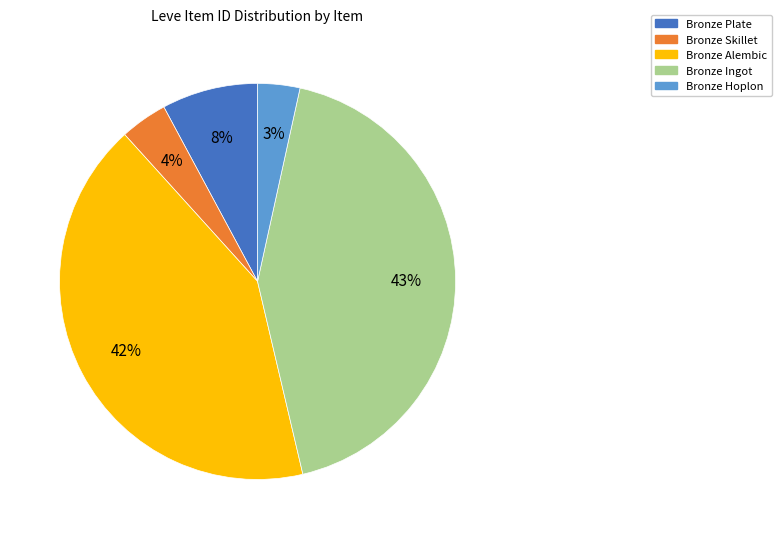

Count the number of slices in the pie.

5